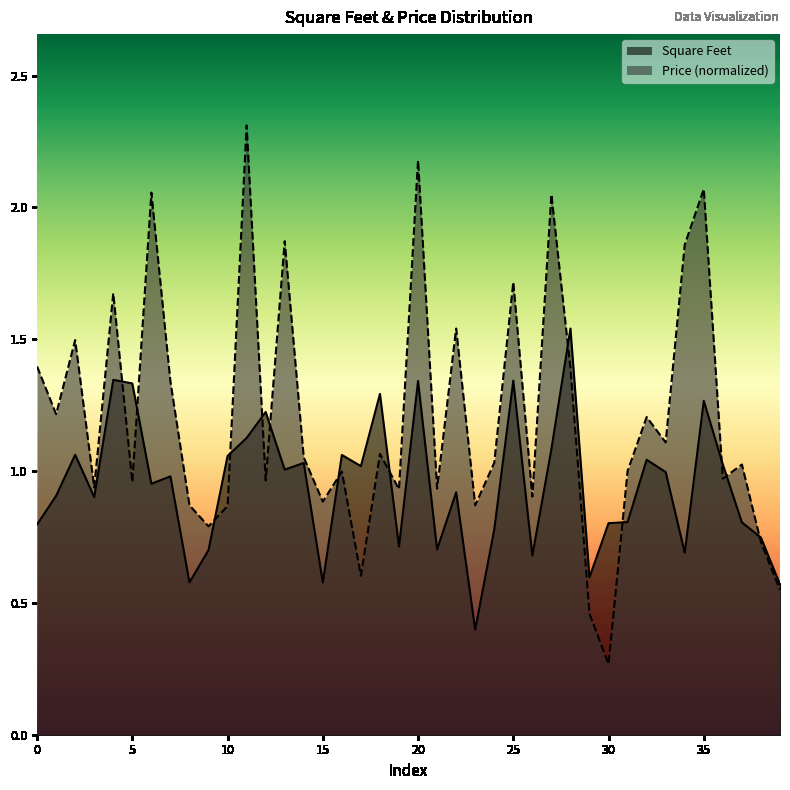

After their last crossing, which series has the higher values: Price or Square Feet?

Square Feet